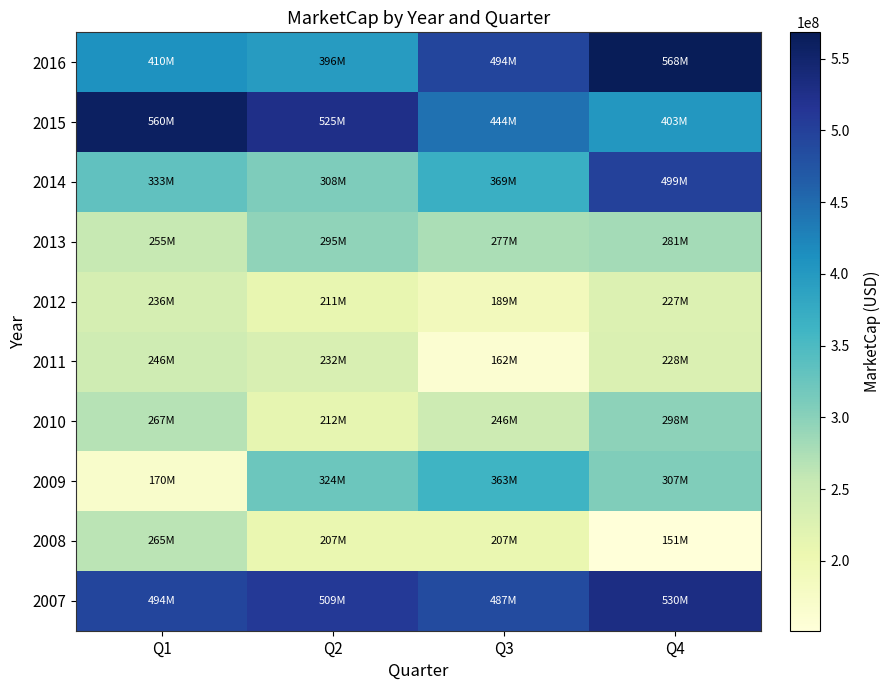

Which category has the lowest value across all series?

Q4